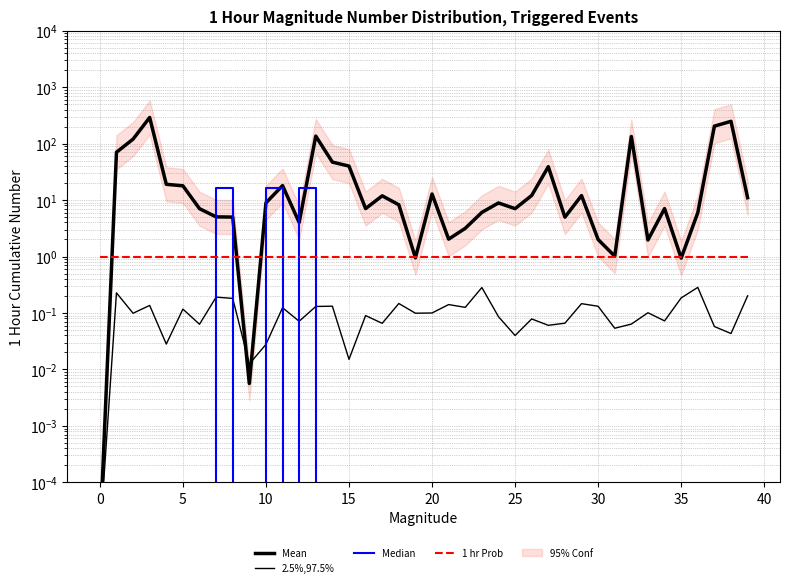

Between 35 and 15, which is larger?

15